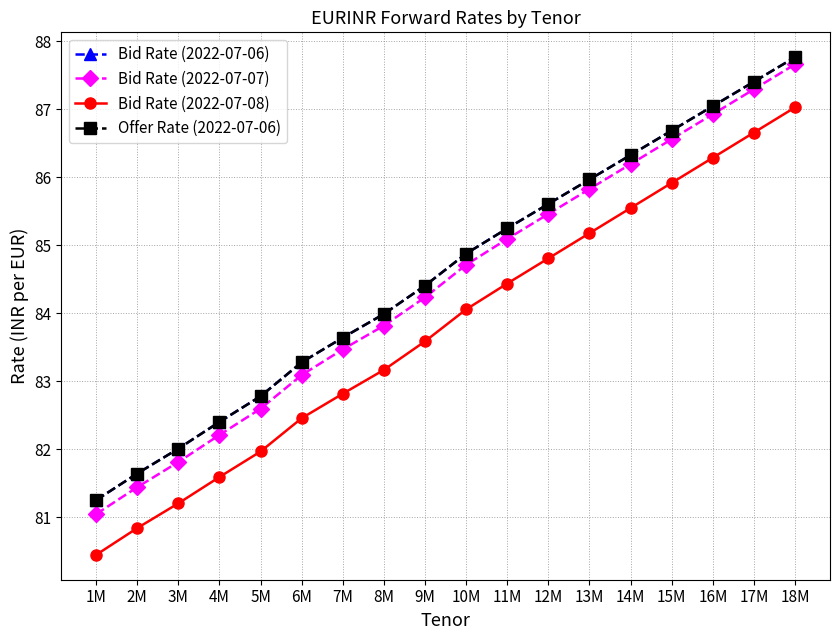

What position from the right is 6M?

13